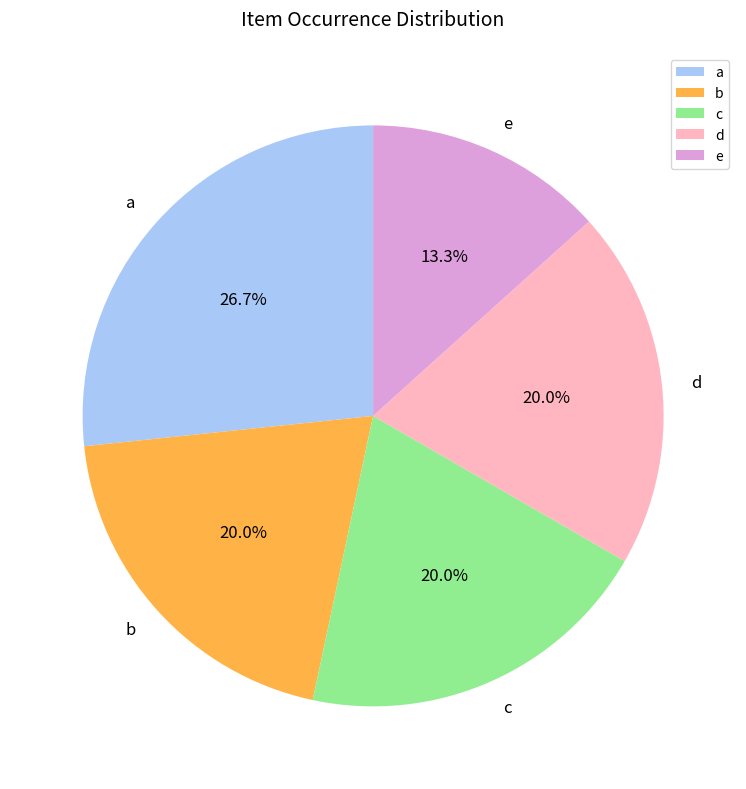

Does e account for over 50% of the chart?

No